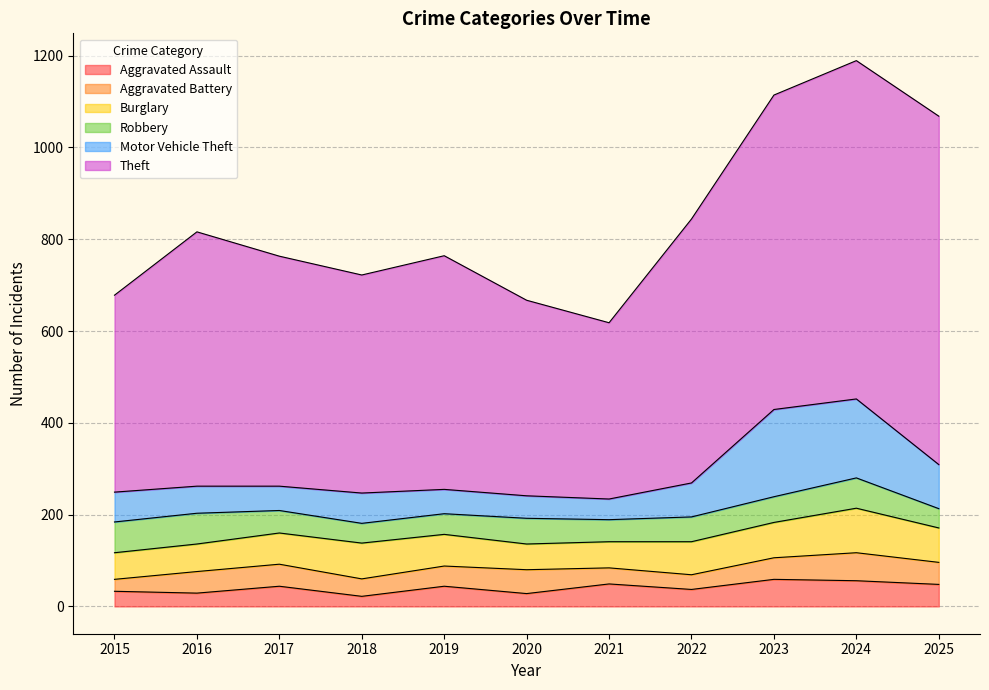

What is the value of the Aggravated Battery point at the 1st from the left?

26